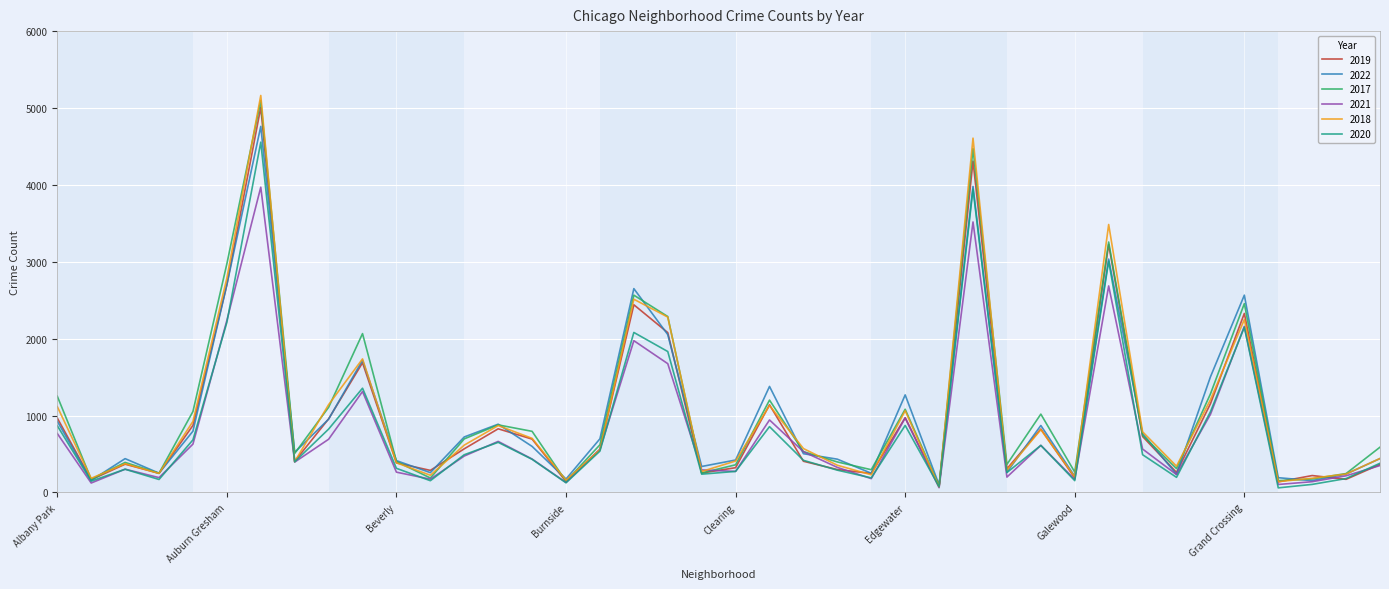

What is the maximum value shown in the chart?

5163